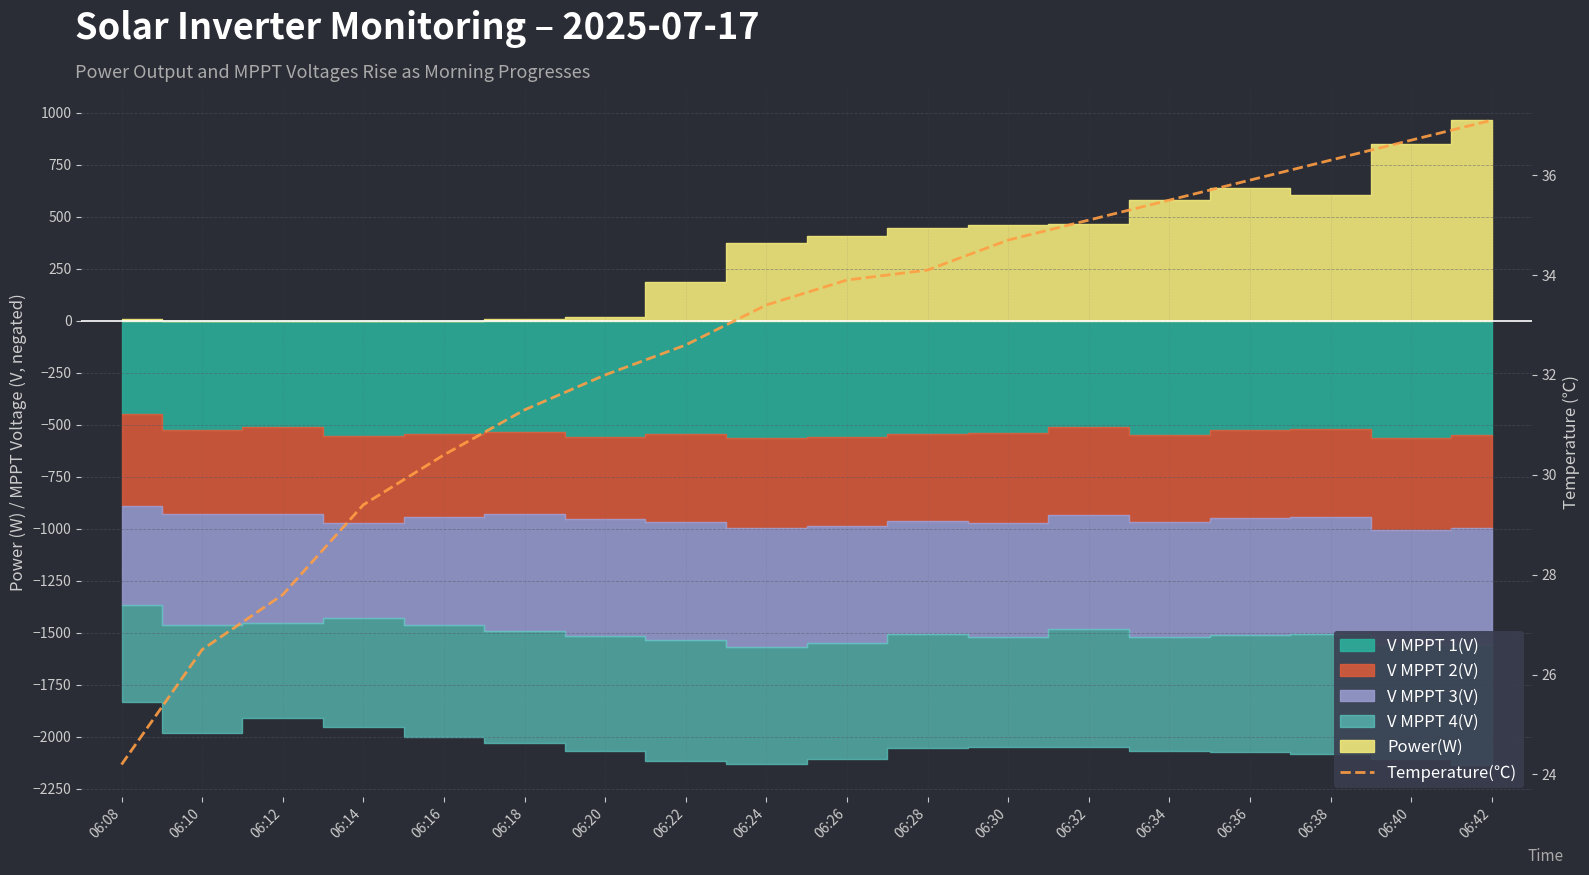

What is the average value?

32.6